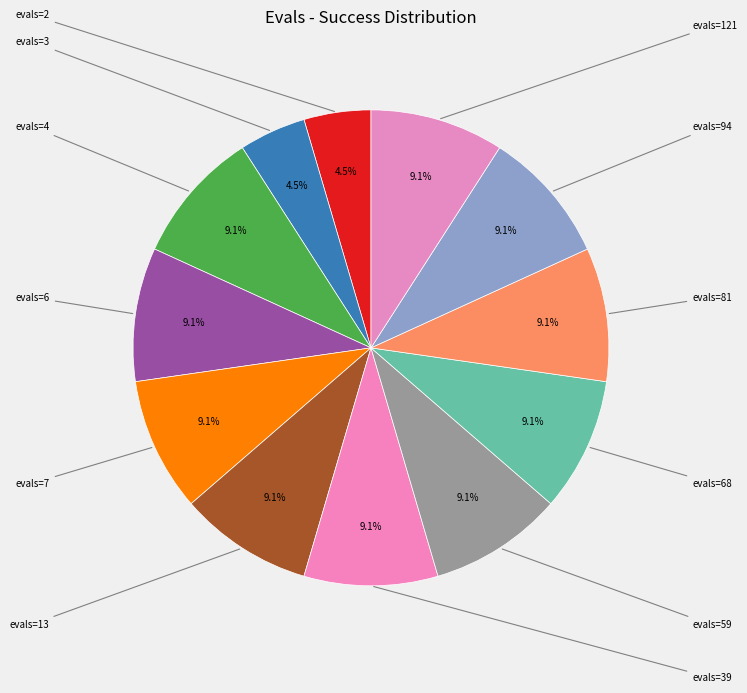

What is the largest slice in the pie chart?

evals=4